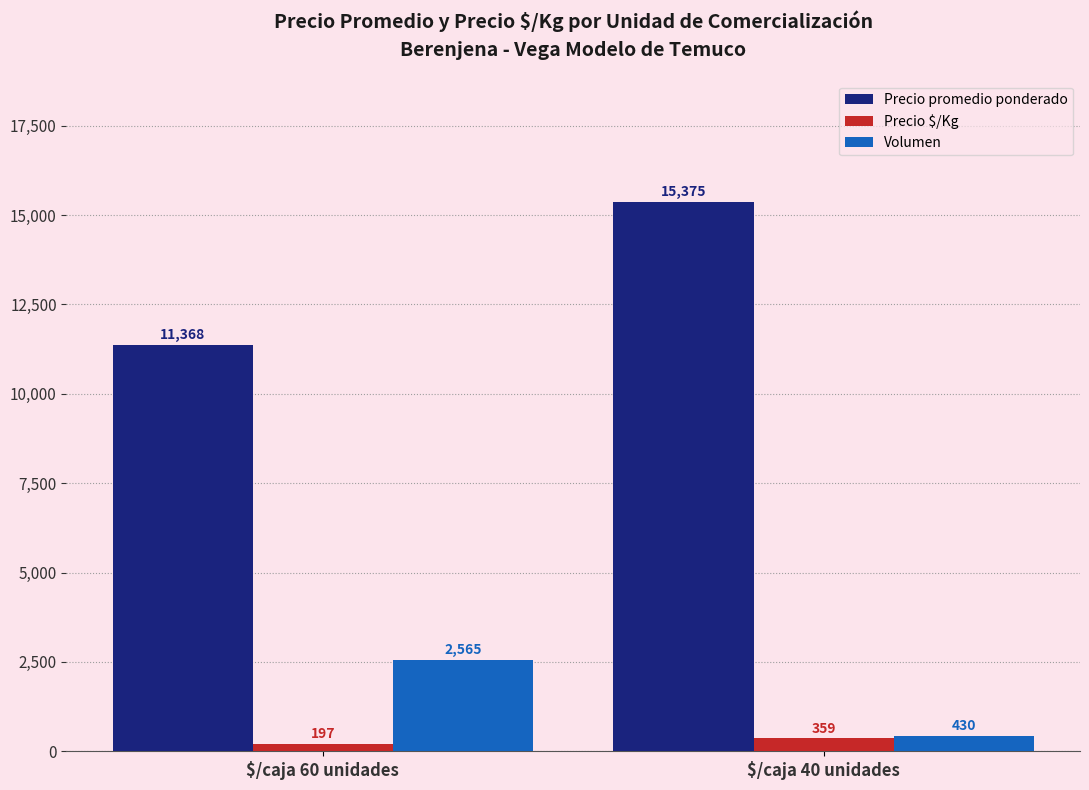

Reading left to right, list all the values displayed in this chart.

Precio promedio ponderado: $/caja 60 unidades=11368	$/caja 40 unidades=15375
Precio $/Kg: $/caja 60 unidades=197	$/caja 40 unidades=359
Volumen: $/caja 60 unidades=2565	$/caja 40 unidades=430